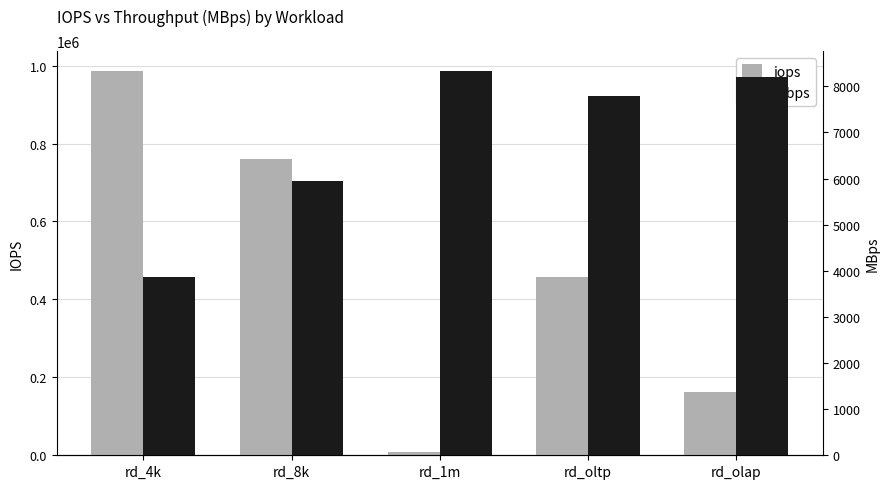

The mbps series shows 8341.2 at rd_1m. True or false?

True